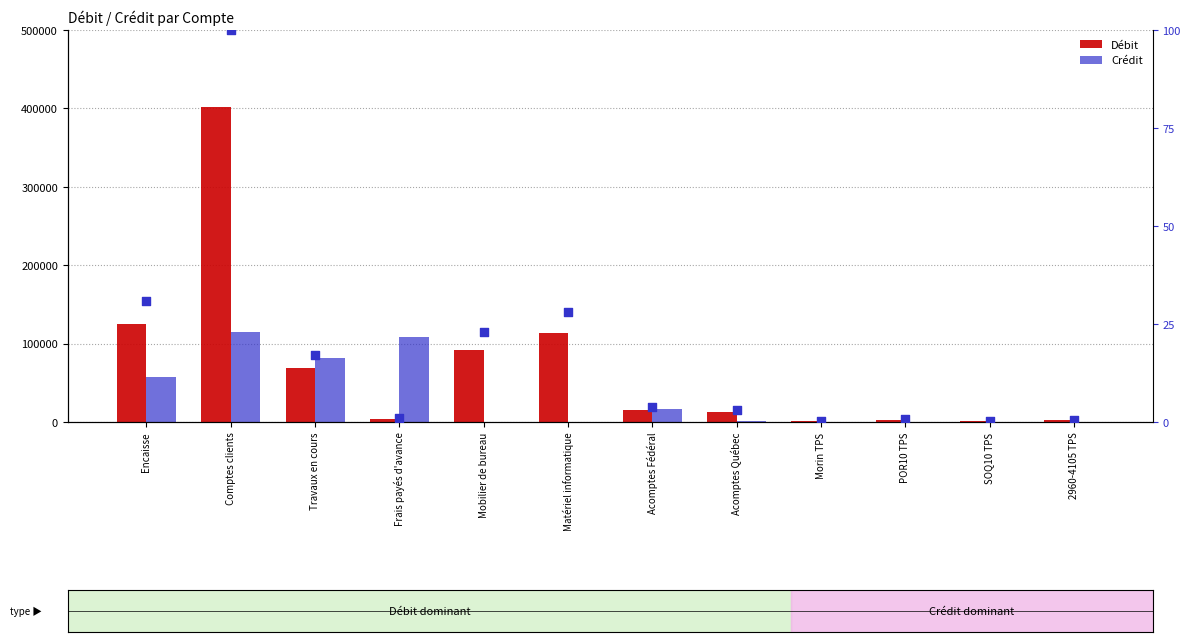

Is the value of Débit at Acomptes Fédéral greater than the value of Crédit at Acomptes Québec?

Yes